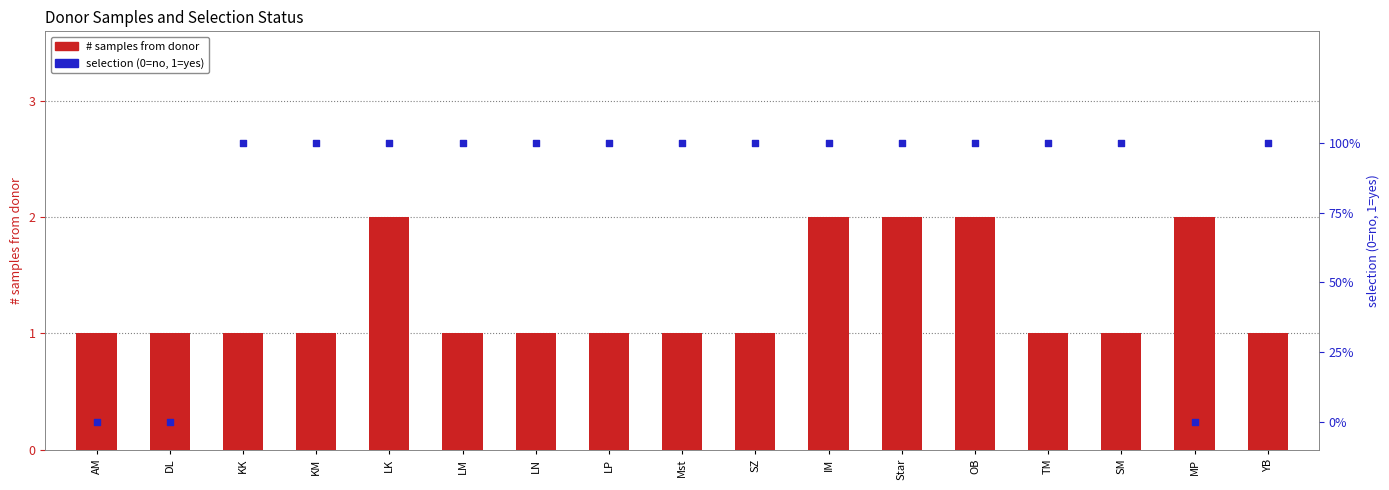

What are all the series names shown in the legend?

# samples from donor, selection (0=no, 1=yes)